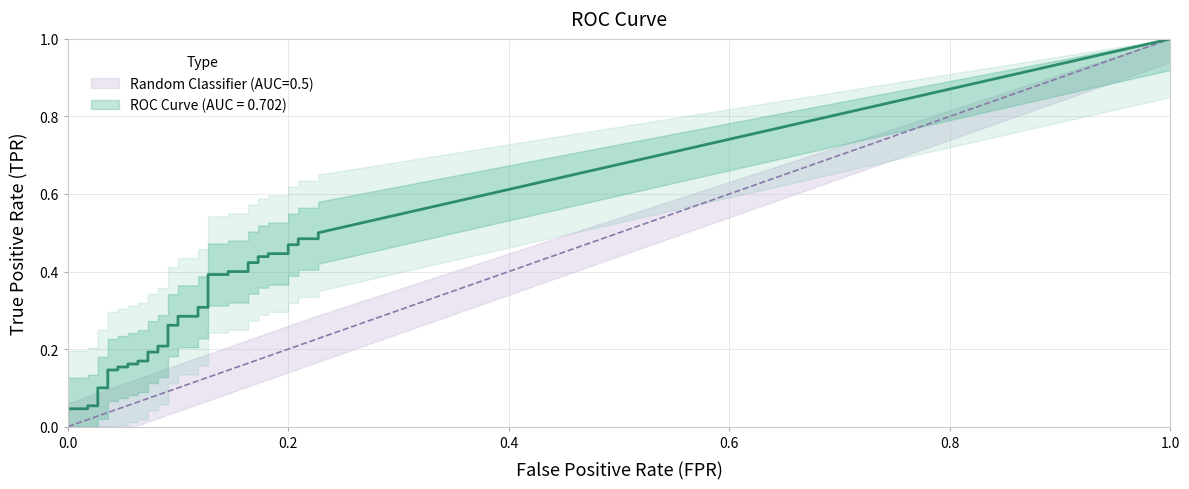

What position from the left is 16?

17